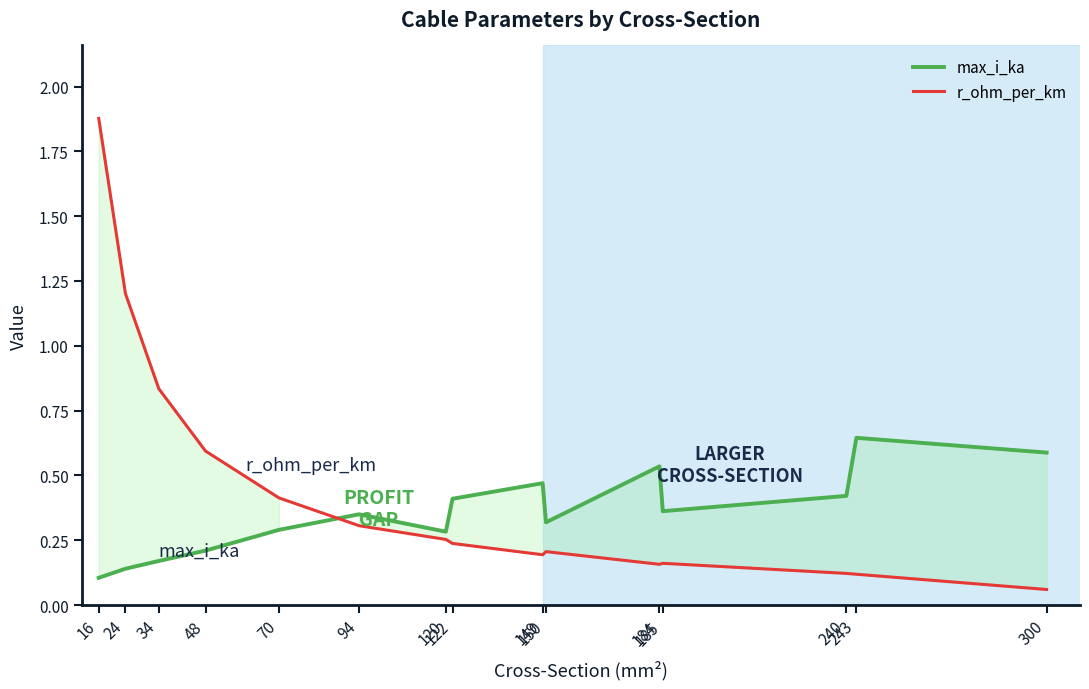

Which series has the largest total across all categories?

r_ohm_per_km